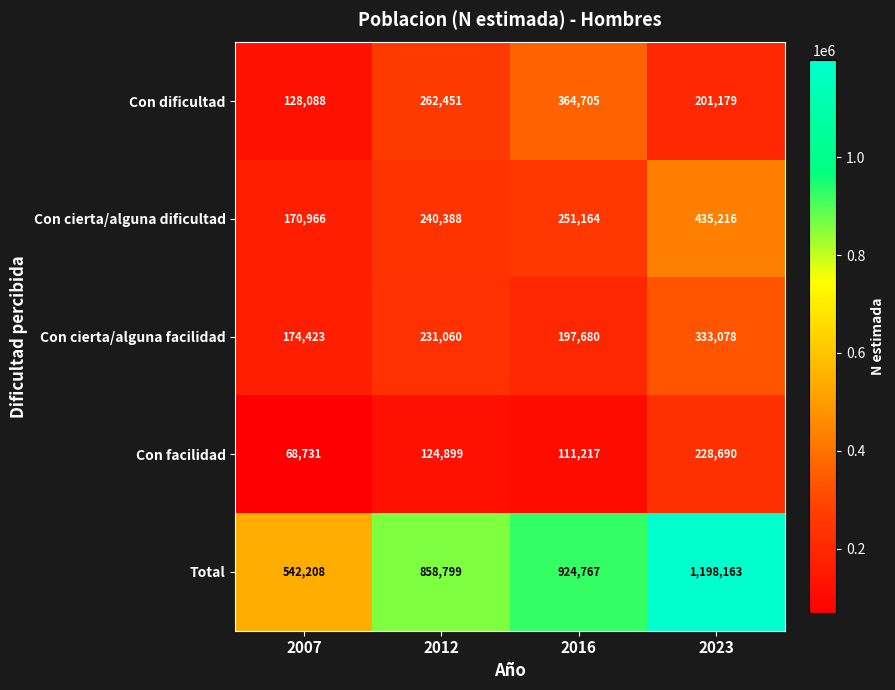

List the series in order of their peak value, lowest first.

Con facilidad, Con cierta/alguna facilidad, Con dificultad, Con cierta/alguna dificultad, Total